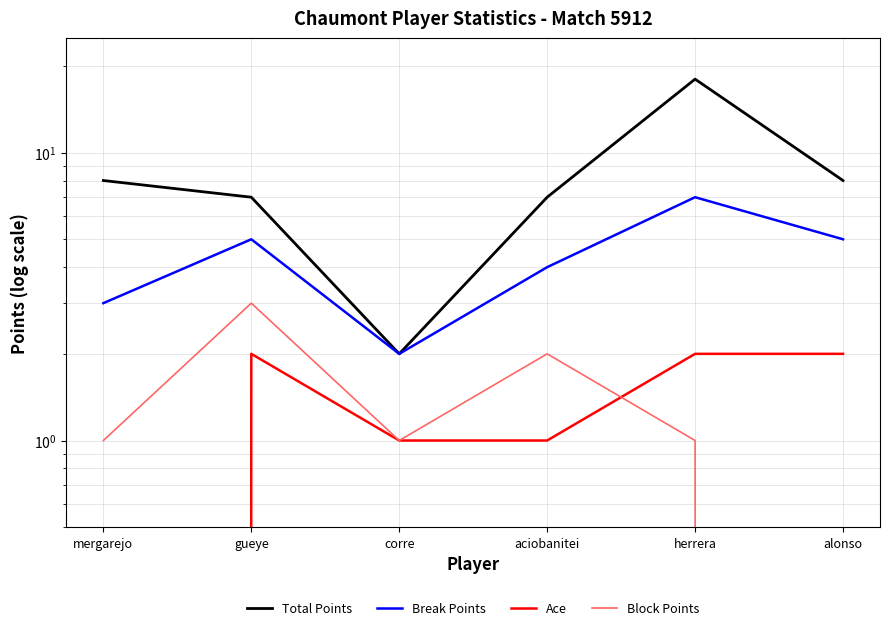

What is the sum of all Total Points values?

50